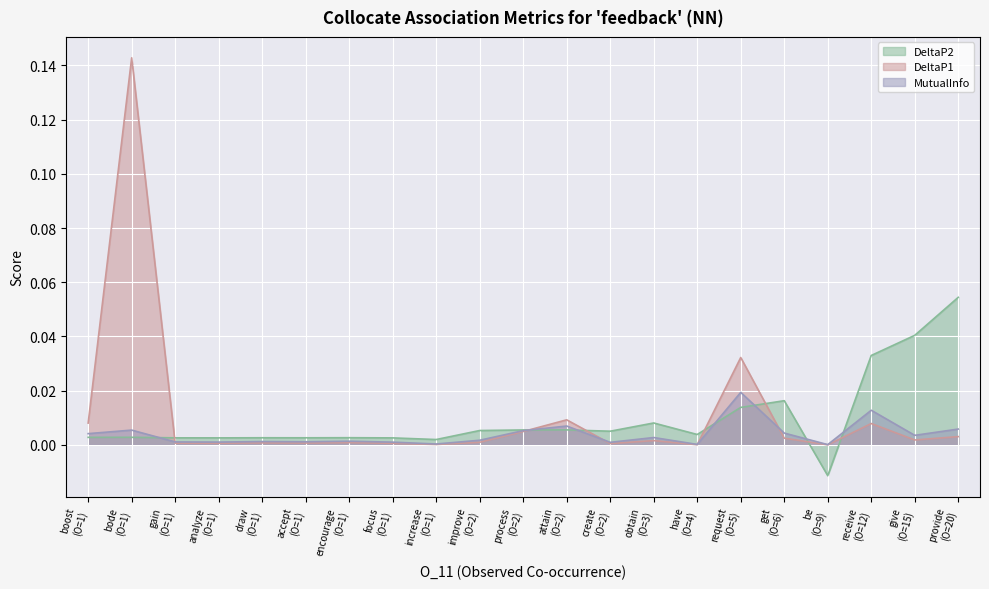

Between attain and analyze, which is larger?

attain